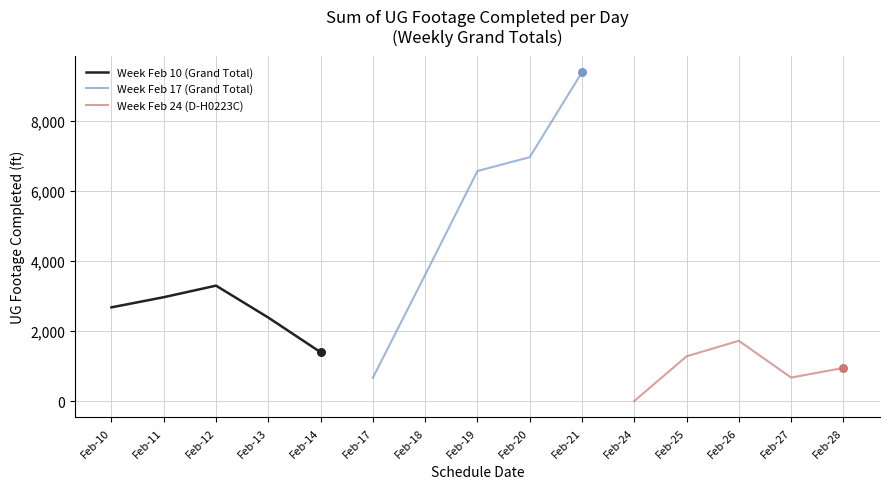

What are all the series names shown in the legend?

Week Feb 10 (Grand Total), Week Feb 17 (Grand Total), Week Feb 24 (D-H0223C)